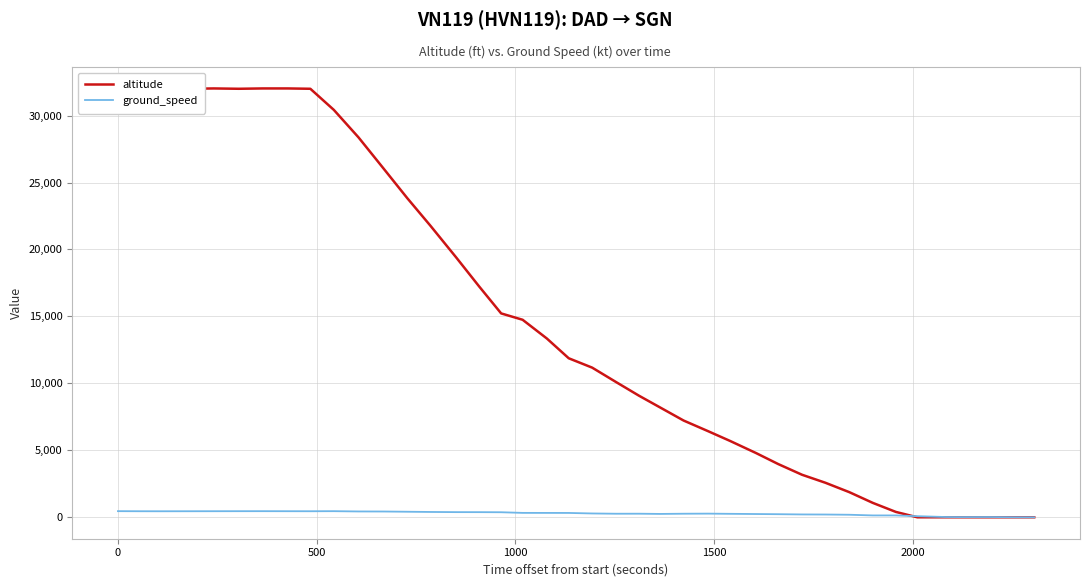

Reading left to right, what are all the values shown in this chart?

altitude: 32025	32000	32000	32000	32025	32000	32025	32025	32000	30425	28375	26050	23825	21775	19400	17225	15225	14750	13350	11875	11175	10100	9075	8200	7225	6425	5700	4800	3975	3175	2575	1875	1075	400	0	0	0	0	0	0
ground_speed: 457	451	449	451	453	455	456	453	451	456	435	431	414	397	385	383	376	328	326	324	285	265	267	250	266	273	258	243	230	212	206	189	138	138	82	21	15	19	4	0